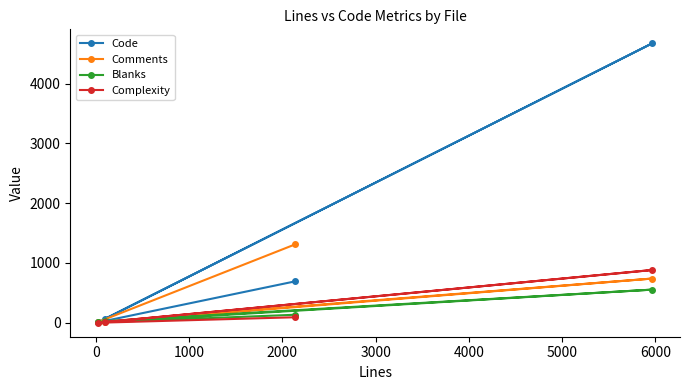

How many data points does each series have?

4